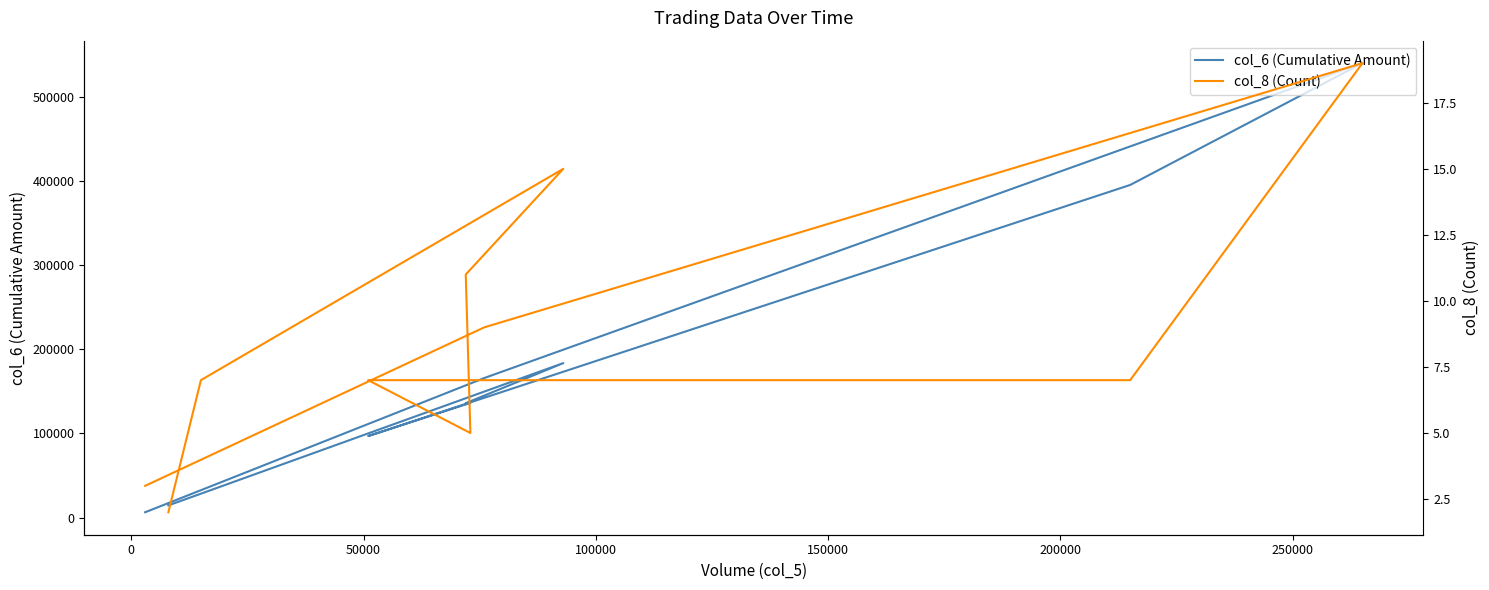

True or false: col_6 (Cumulative Amount) has more than 1 points higher than both neighbors.

True